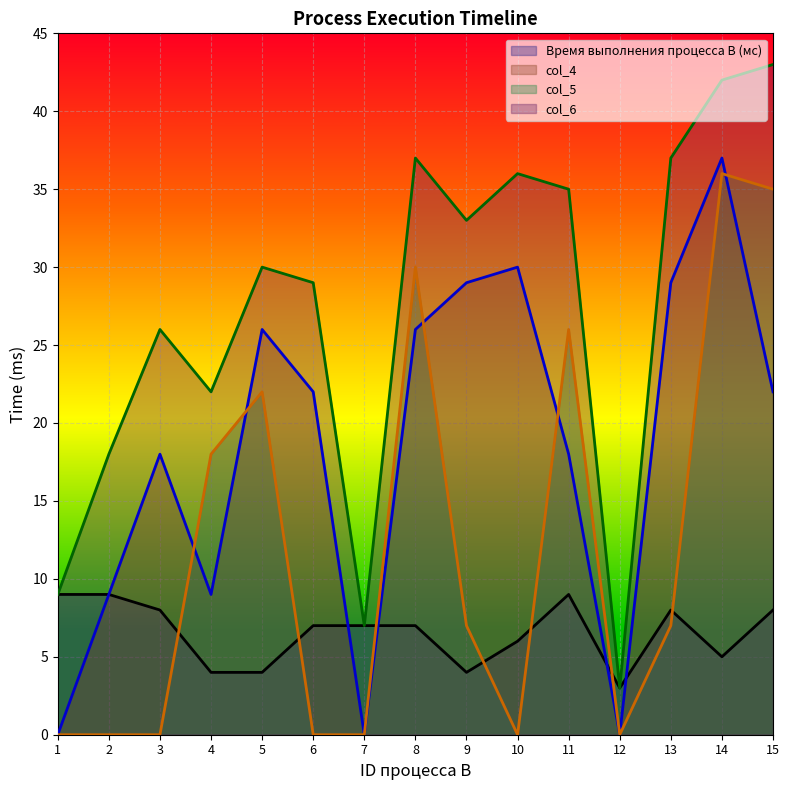

Is it true that col_6 equals 37 at 13?

True